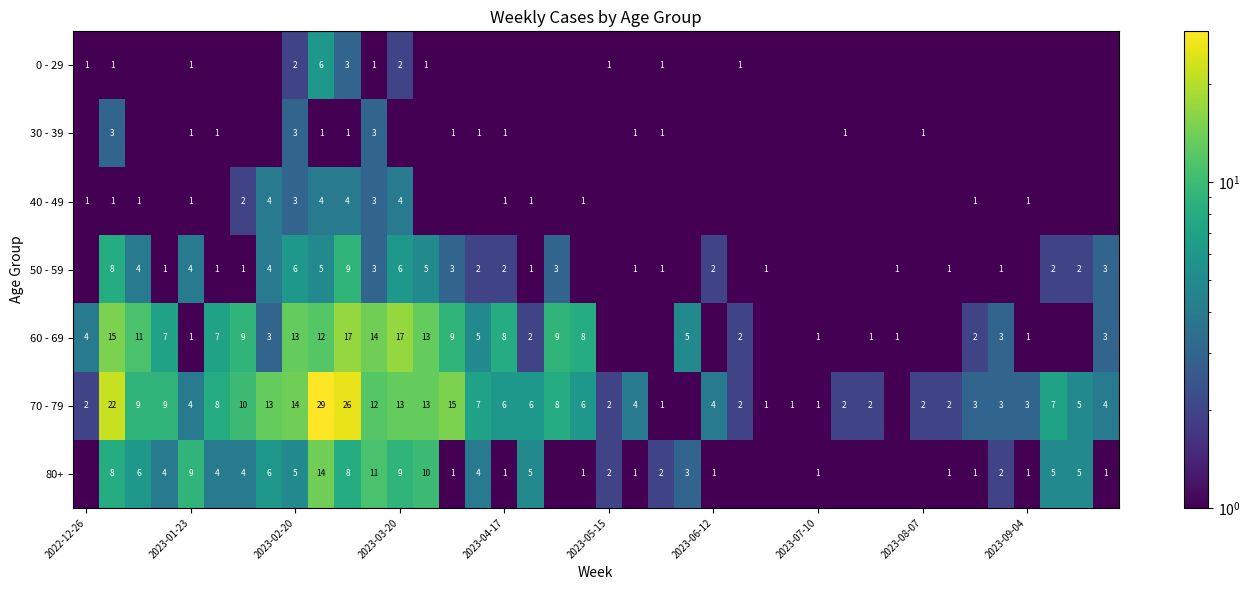

At 2023-04-17, list the series in order from largest to smallest.

60 - 69, 70 - 79, 50 - 59, 30 - 39, 40 - 49, 80+, 0 - 29